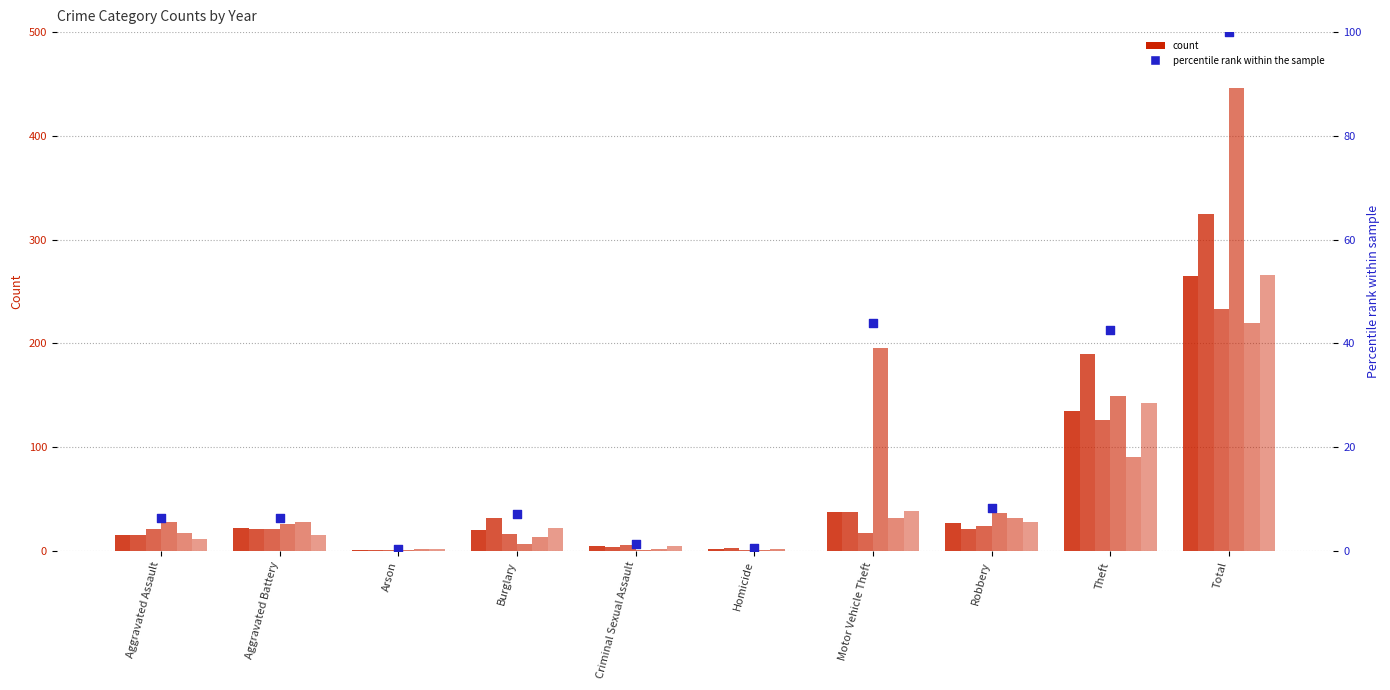

What is the change in value from Aggravated Battery to Criminal Sexual Assault?

-4.9